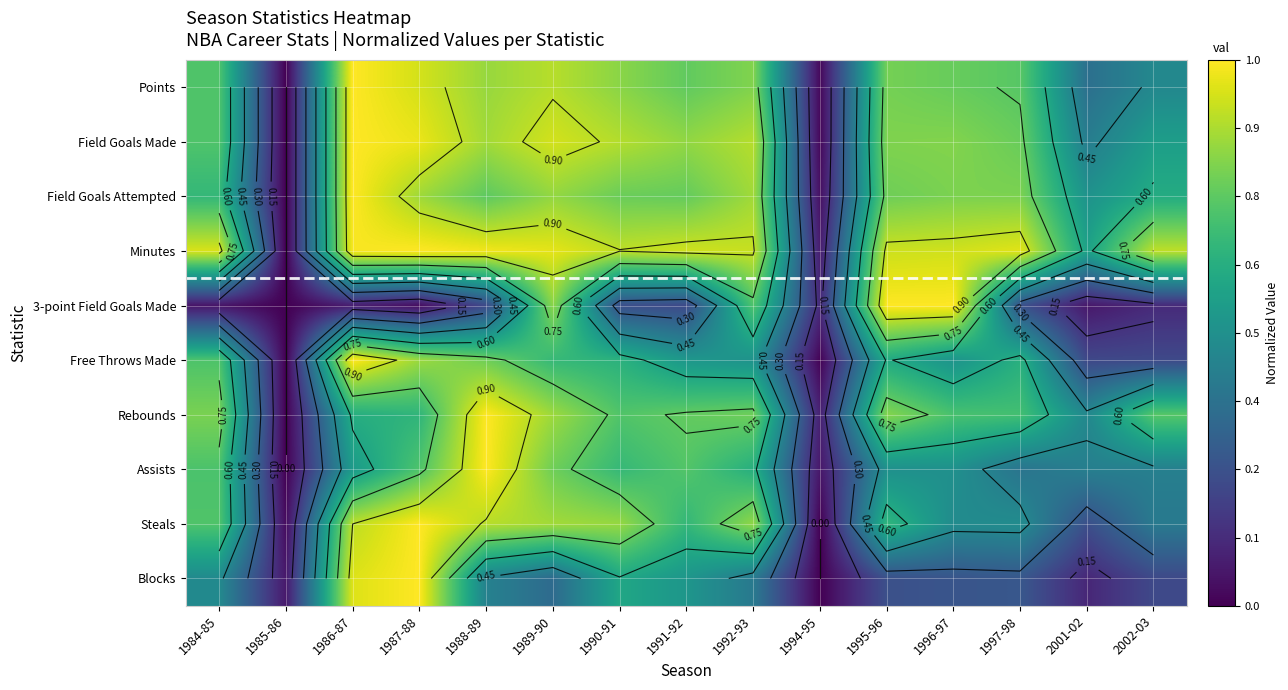

Which has a higher value, 1997-98 or 1989-90?

1989-90